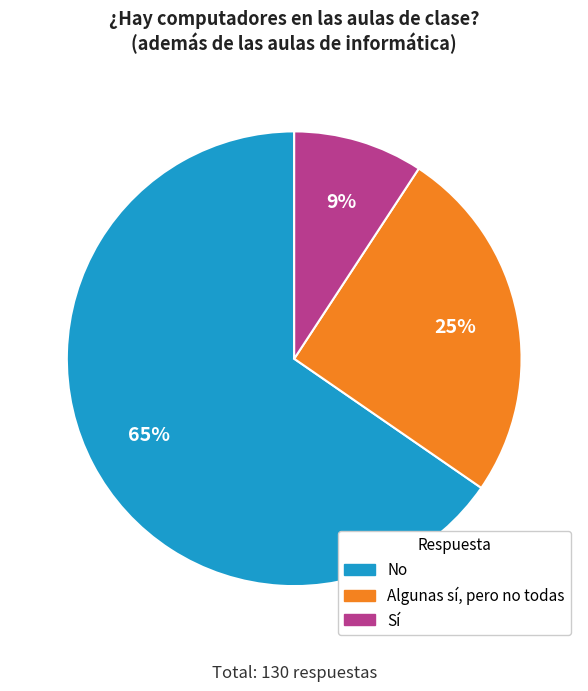

Which category has the biggest portion of the pie?

No